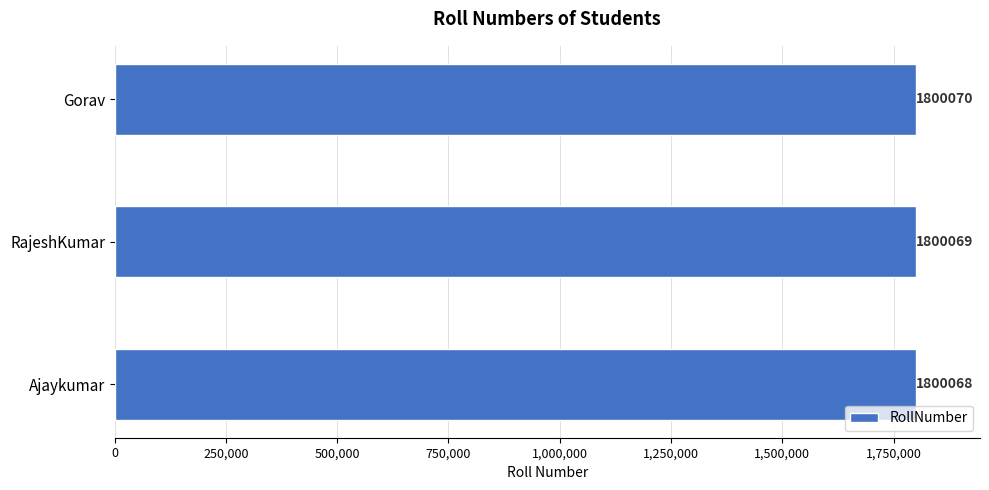

At which category does the chart reach its peak across all series?

Gorav